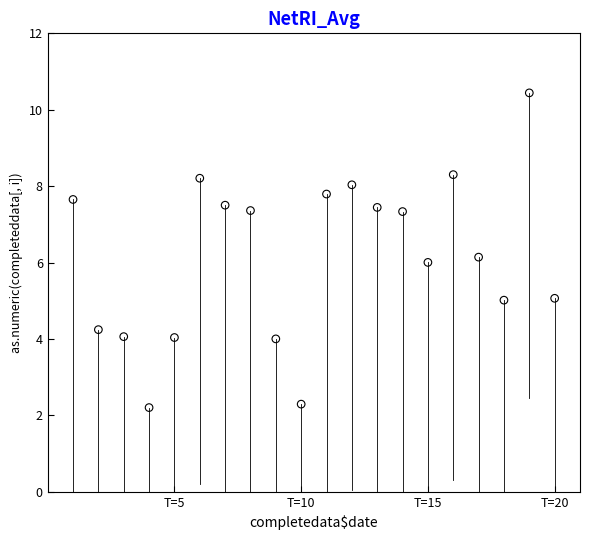

What is the range of X values (max minus min)?

19.0